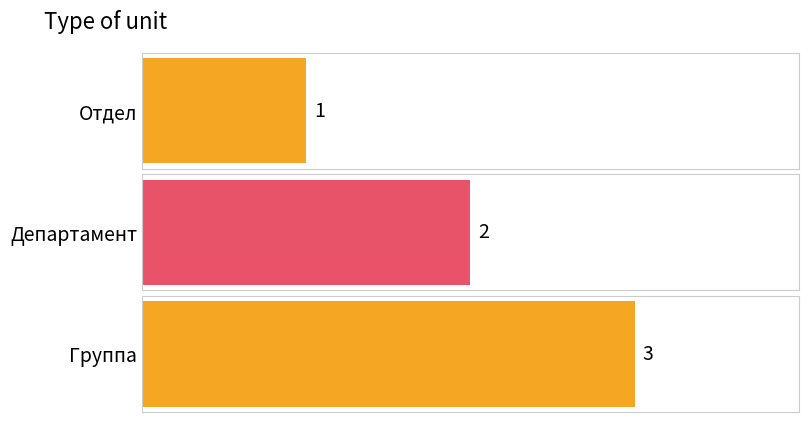

Count the values in the range 1 to 3.

3